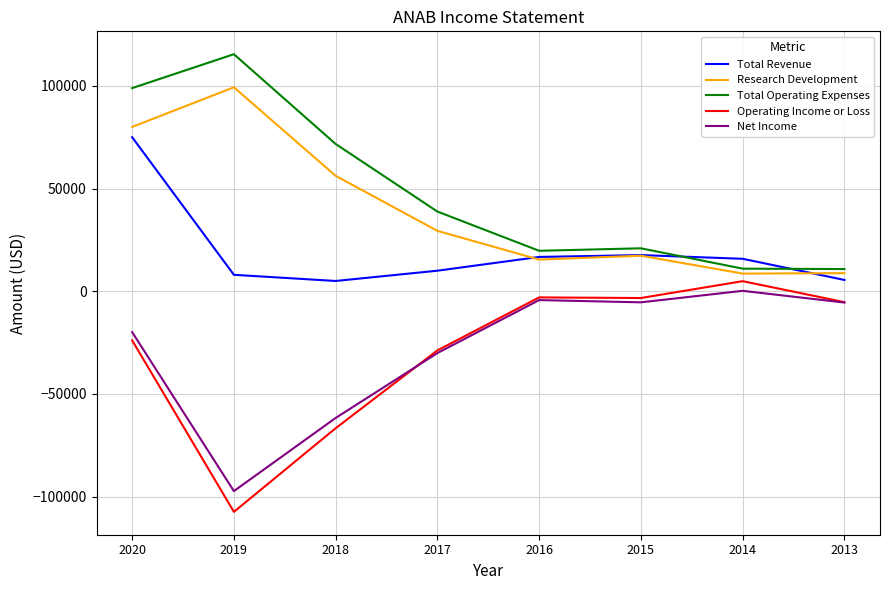

At which label is Total Operating Expenses closest to 63100?

2018